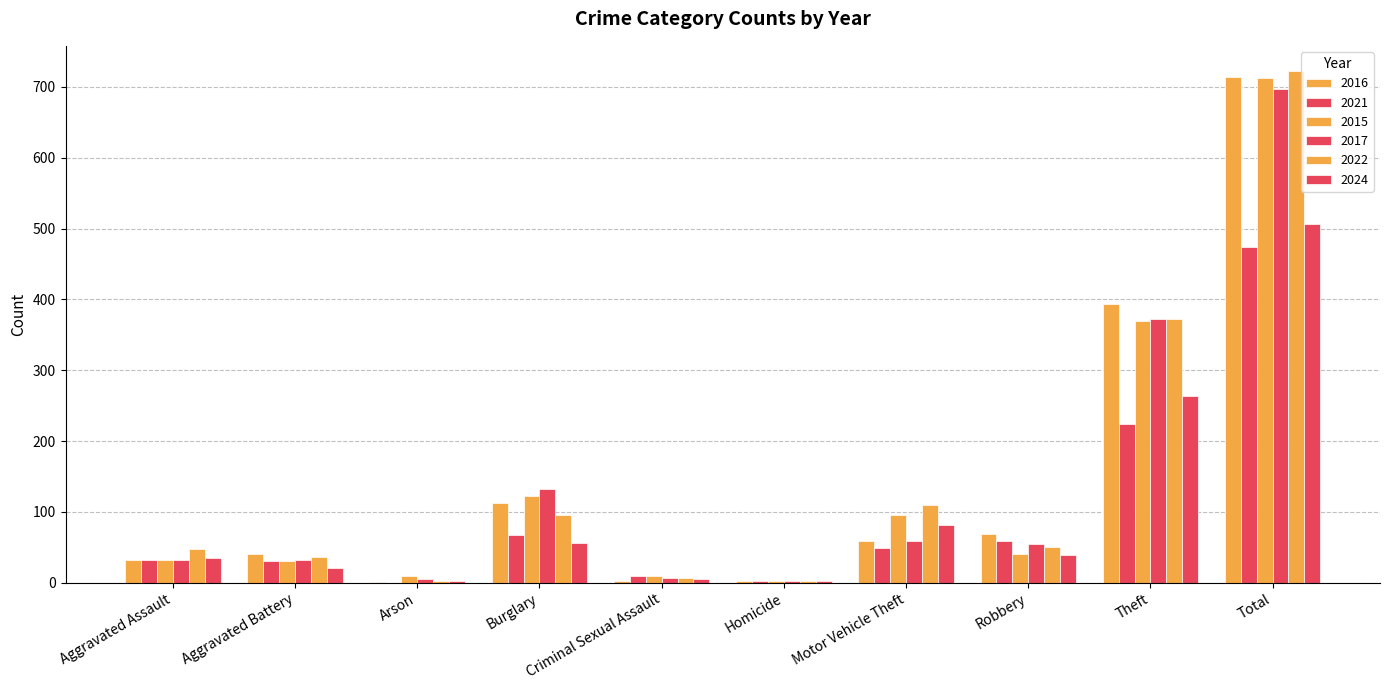

Are the bars horizontal?

No